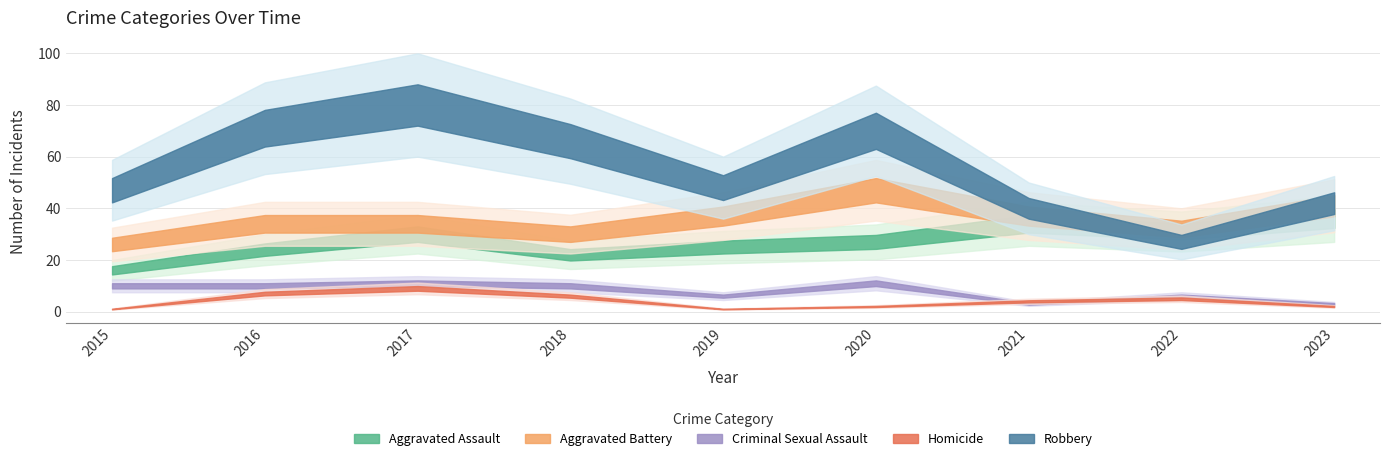

The value of Robbery at 2018 is 66. True or false?

True